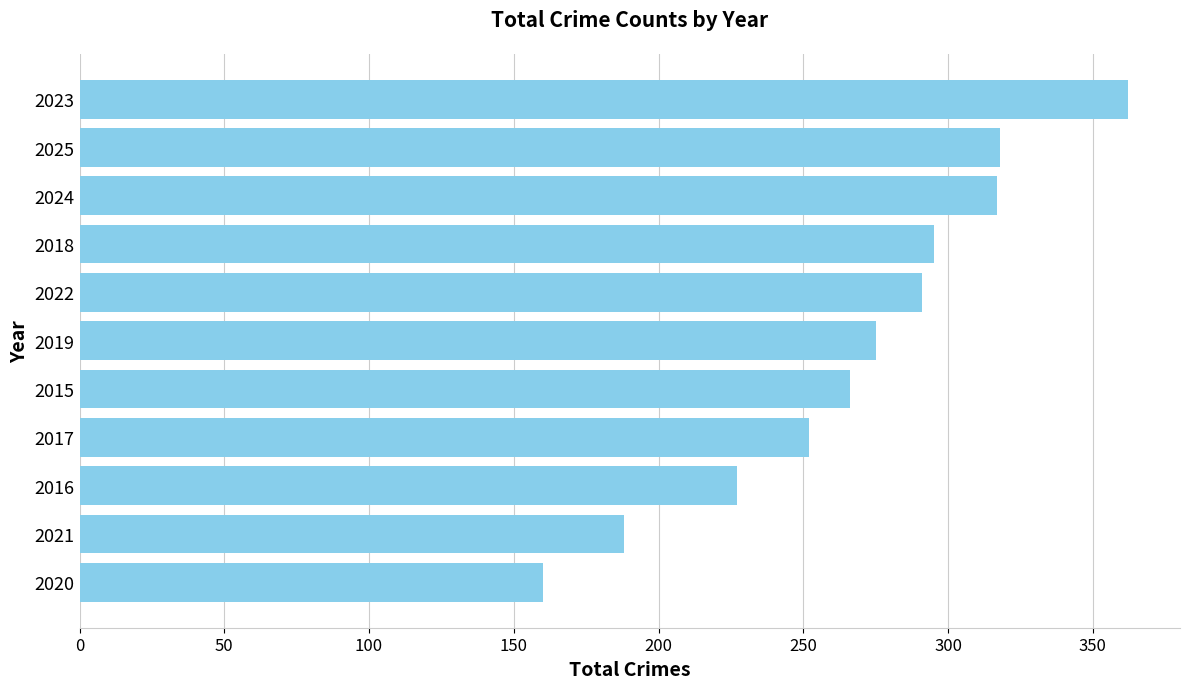

What is the change in value from 2023 to 2015?

-96